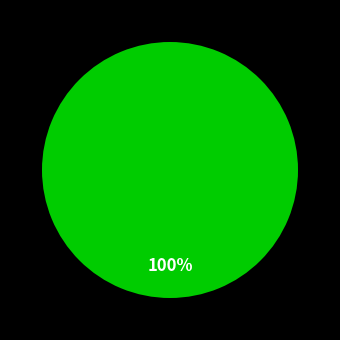

Is there a majority slice in this chart?

Yes